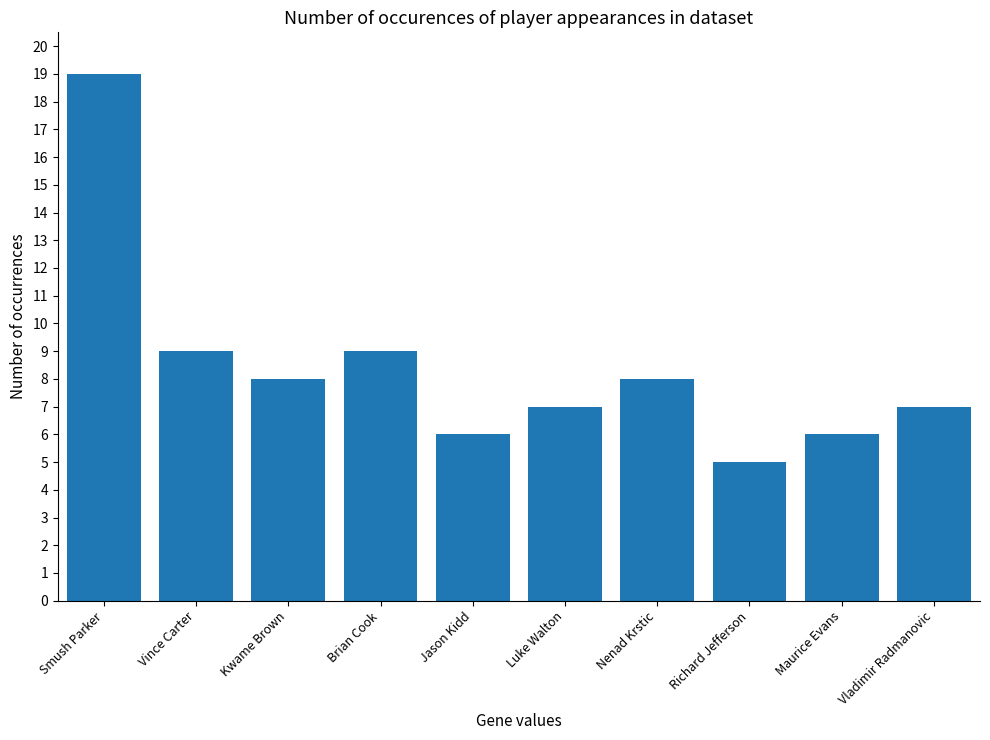

What is the change in value from Vince Carter to Jason Kidd?

-3